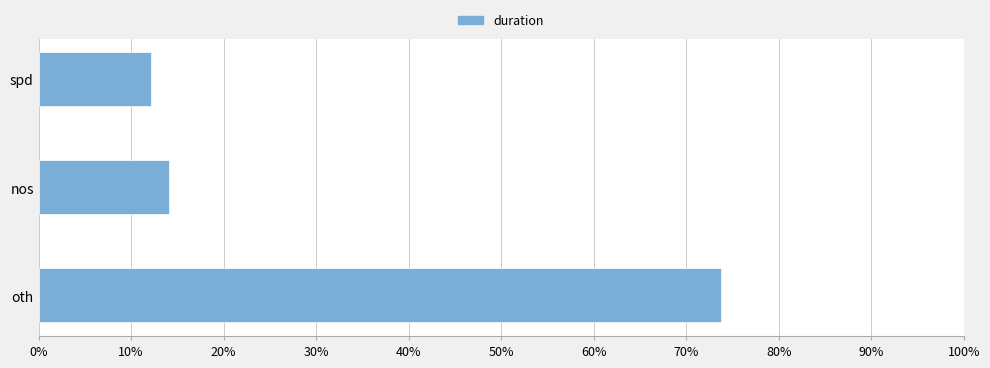

What is the difference between the maximum and minimum values?

61.6